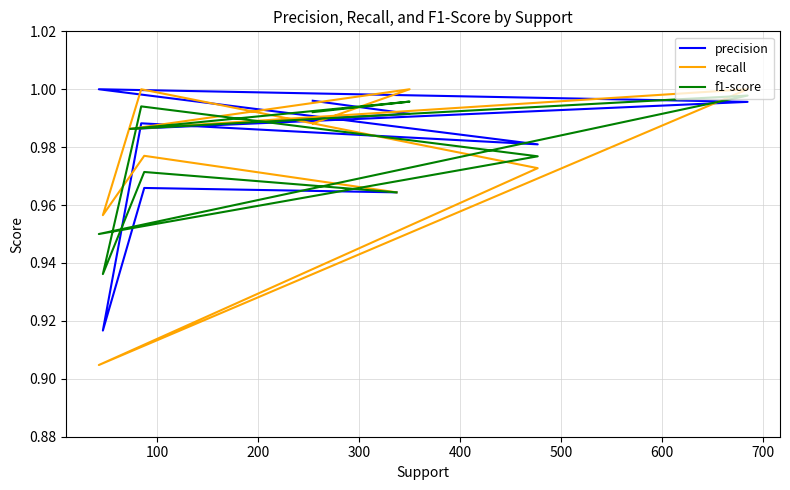

What are all the series names shown in the legend?

precision, recall, f1-score